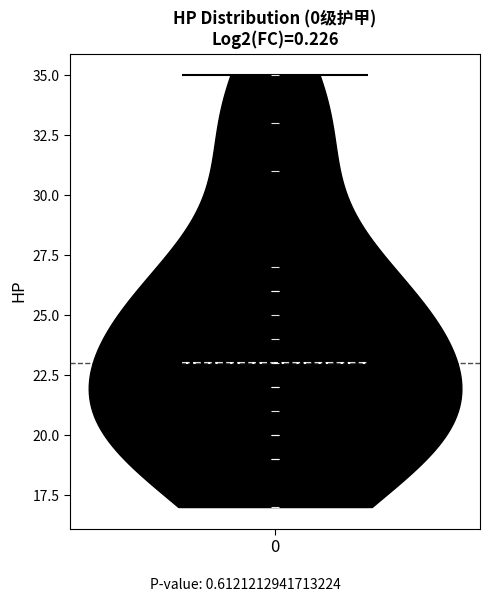

Read this violin plot against the y-axis: where its median line is, and the lowest and highest points the violin reaches. The values are not printed on the chart, so give them approximately, as read against the axis.

median line 23, lowest point 17, highest point 35